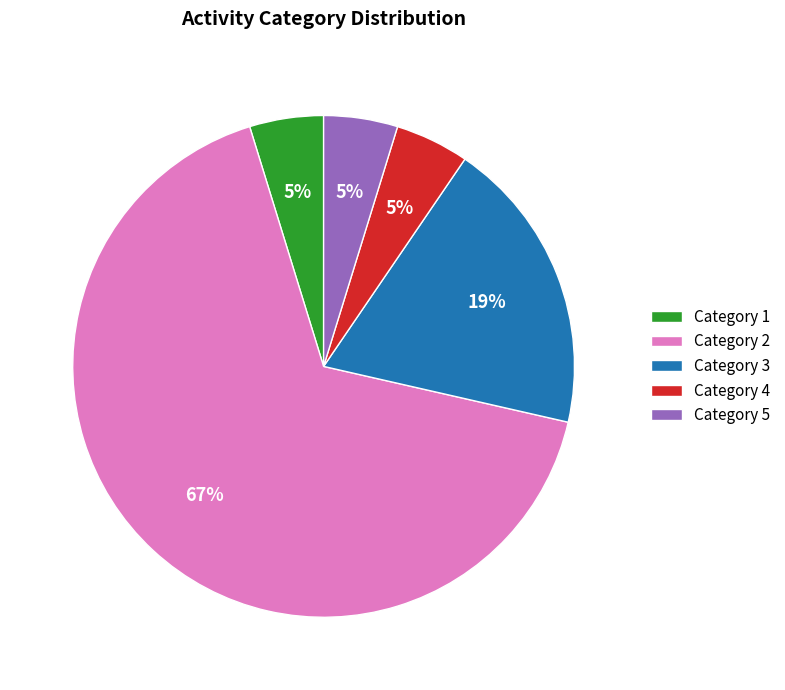

What percentage is the Category 4 slice, to the nearest percent?

5%